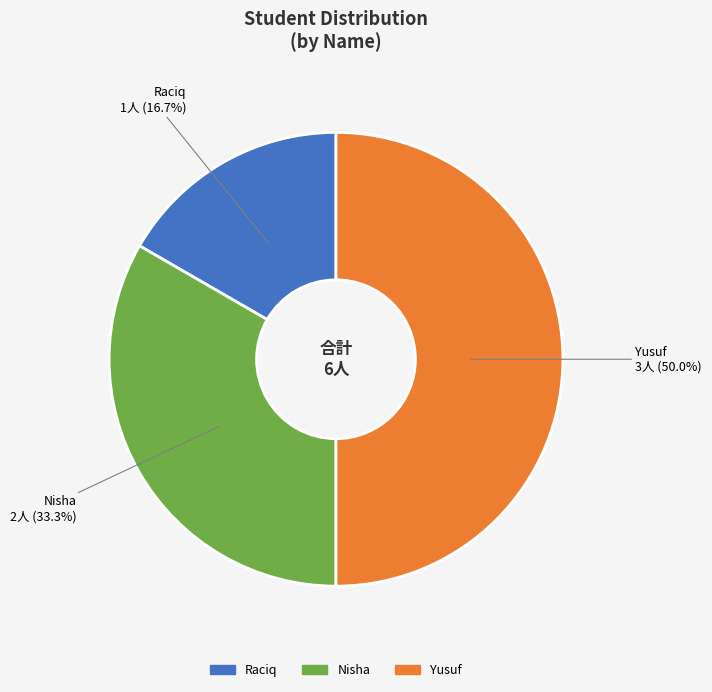

To the nearest percent, what is the combined percentage of Nisha and Yusuf?

83%